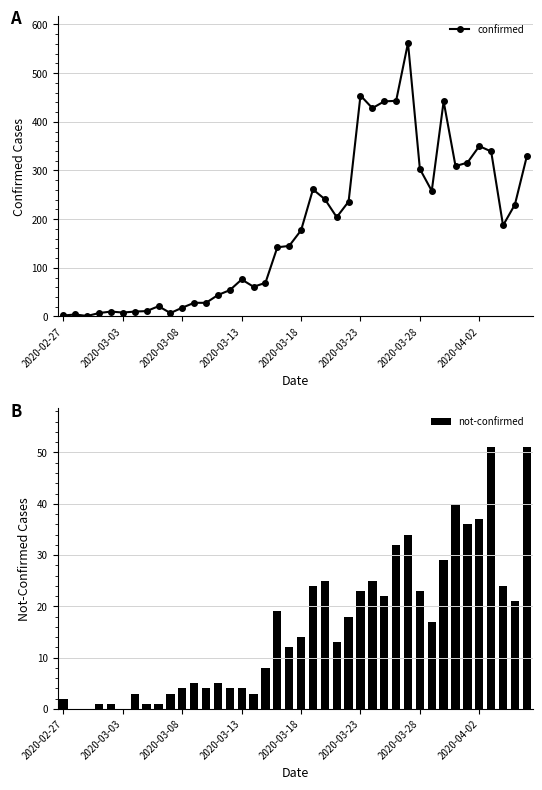

At how many categories does at least one series exceed 508?

1